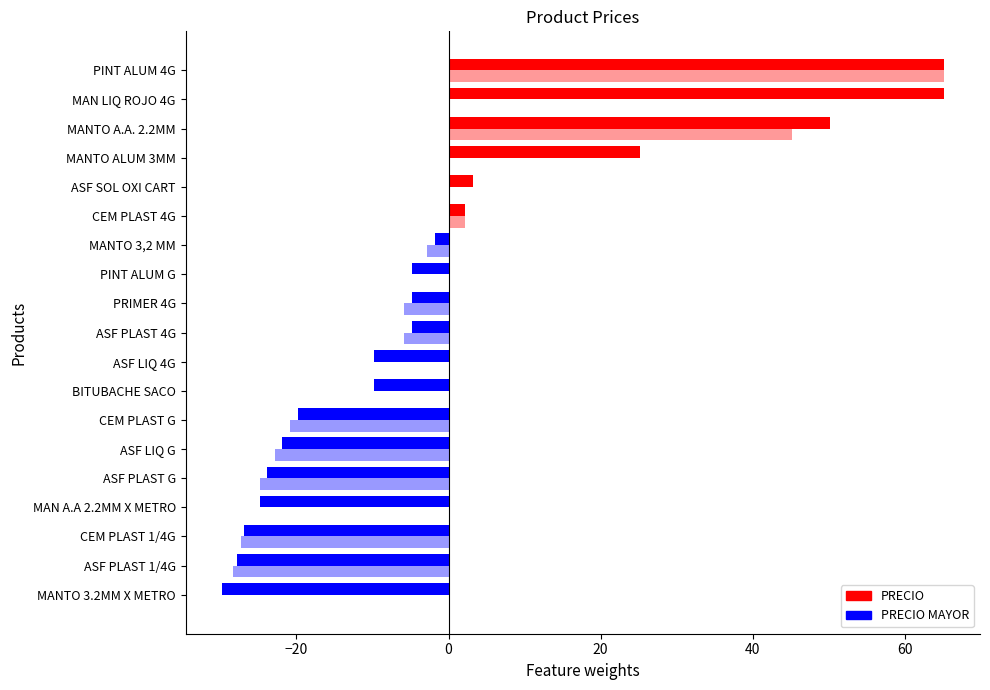

True or false: PRECIO MAYOR has a value of -38.7 at ASF PLAST G.

False